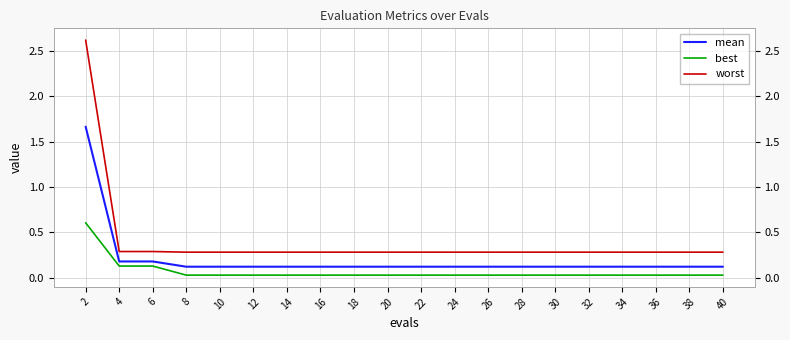

Rank the series at 16 from highest to lowest value.

worst, mean, best